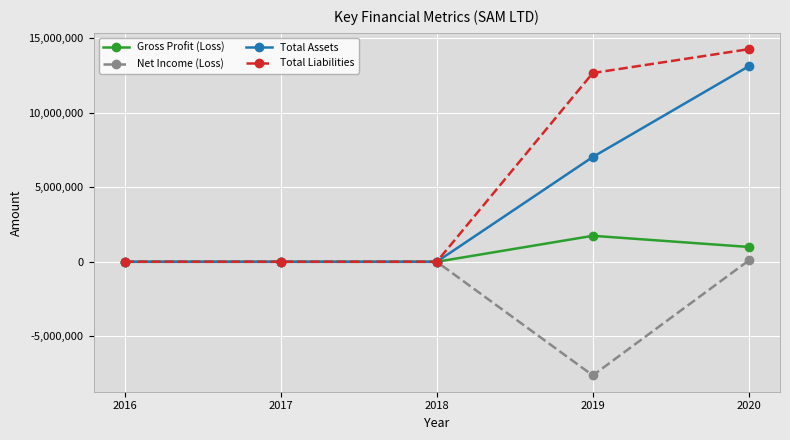

Is the value of Net Income (Loss) at 2019 greater than the value of Total Liabilities at 2017?

No